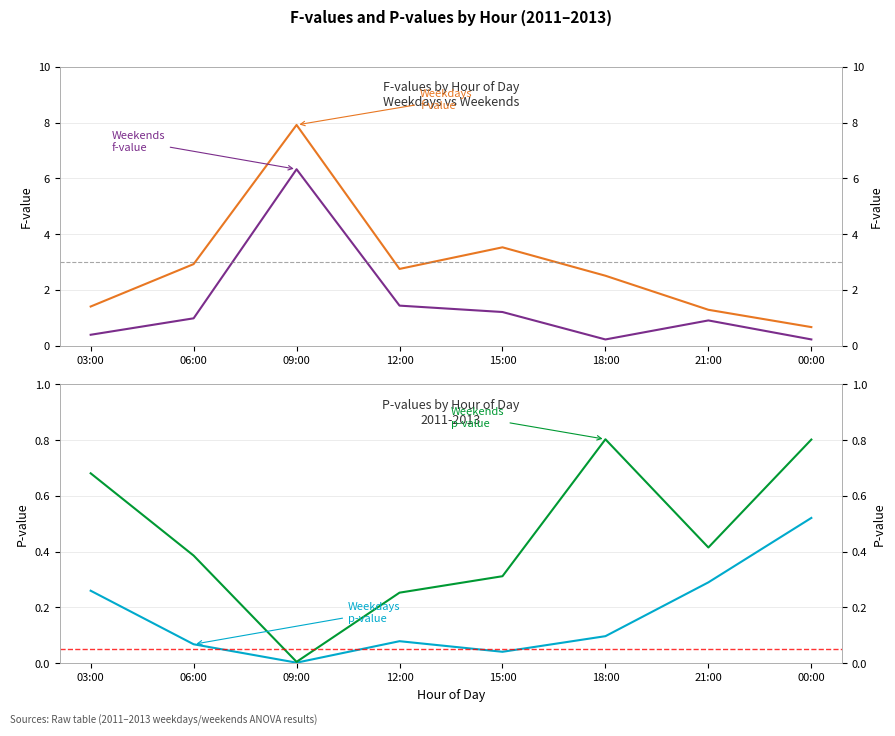

What is the average value of the weekends p-value series?

0.5